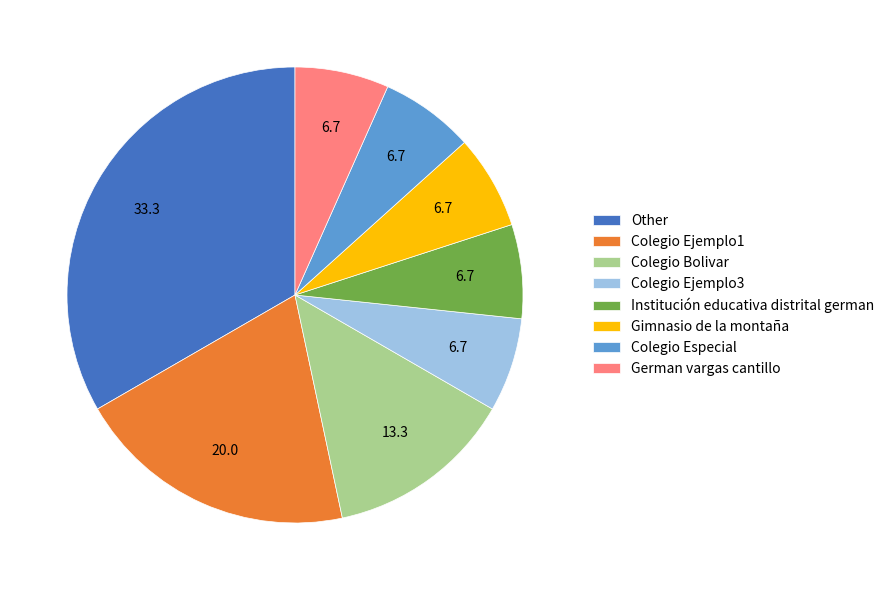

Which slice is the largest?

Other